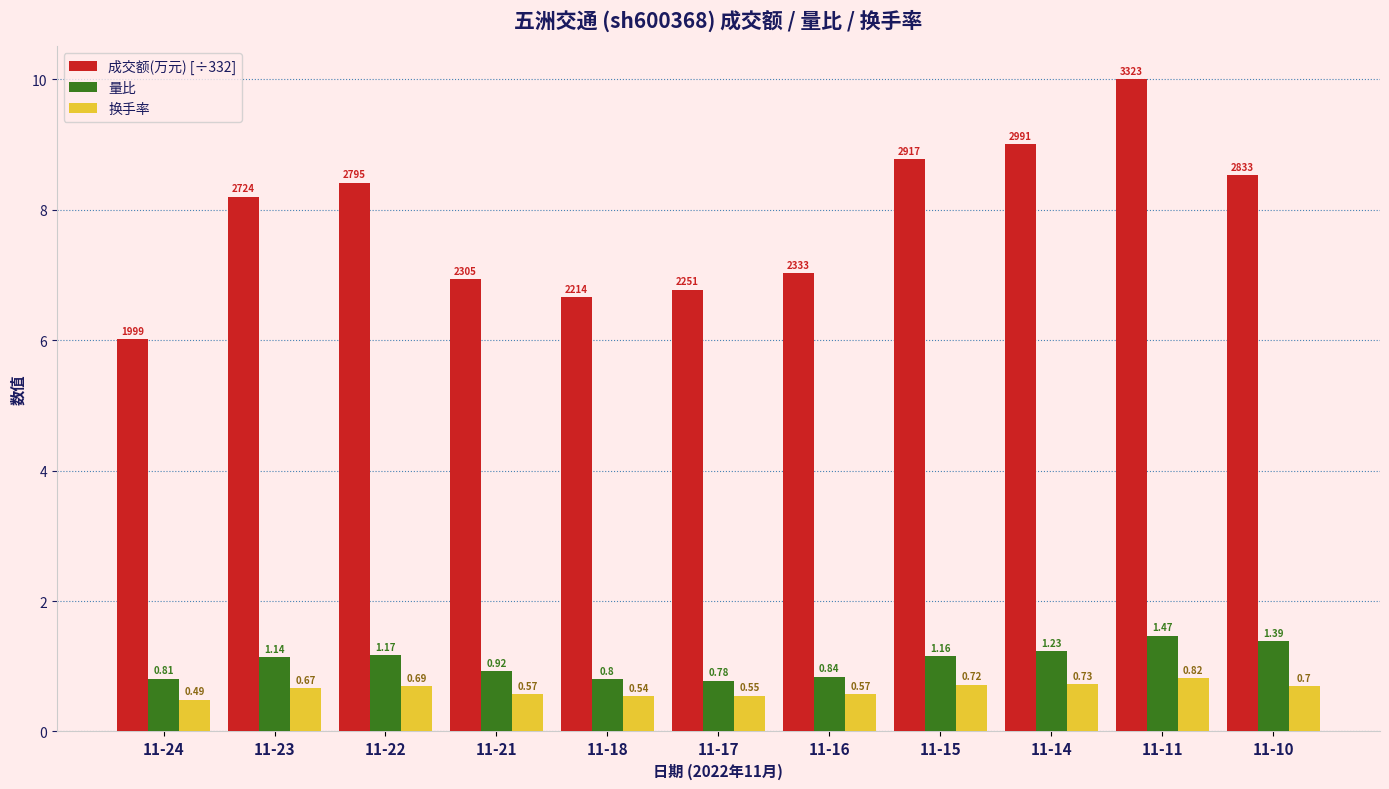

What is the value of the 成交额(万元) [÷332] bar at the 1st from the left?

6.0